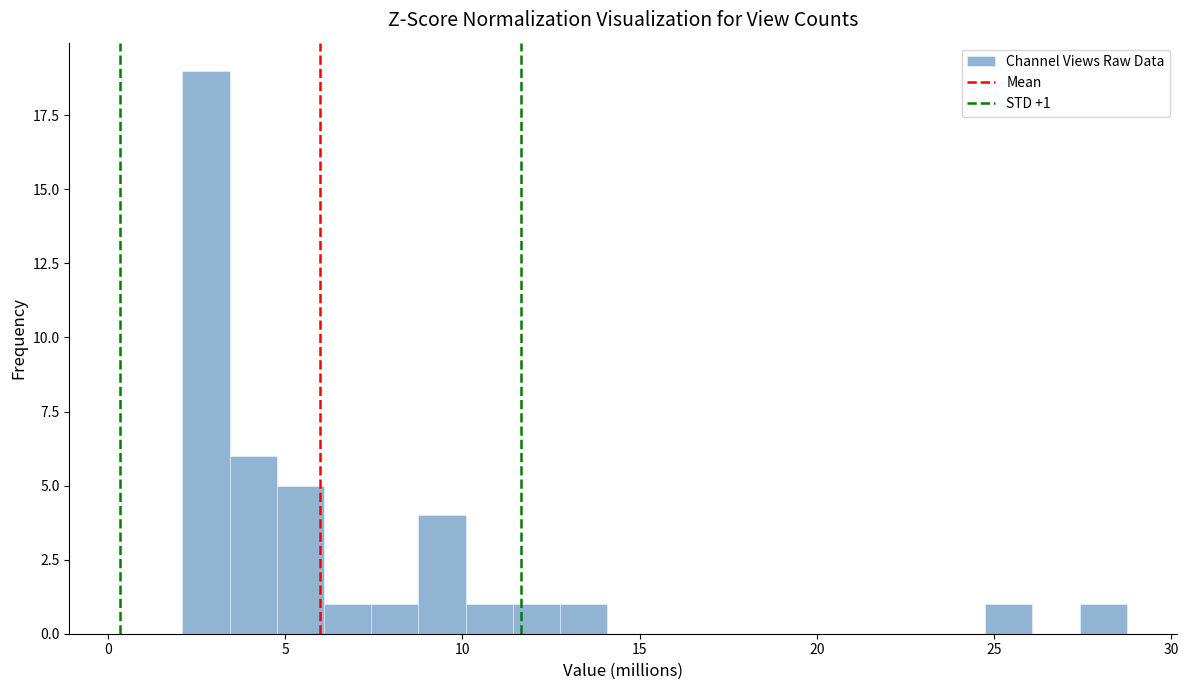

Around what value on the x-axis is the tallest bar? Give the approximate position of its centre, as read against the axis.

3.0